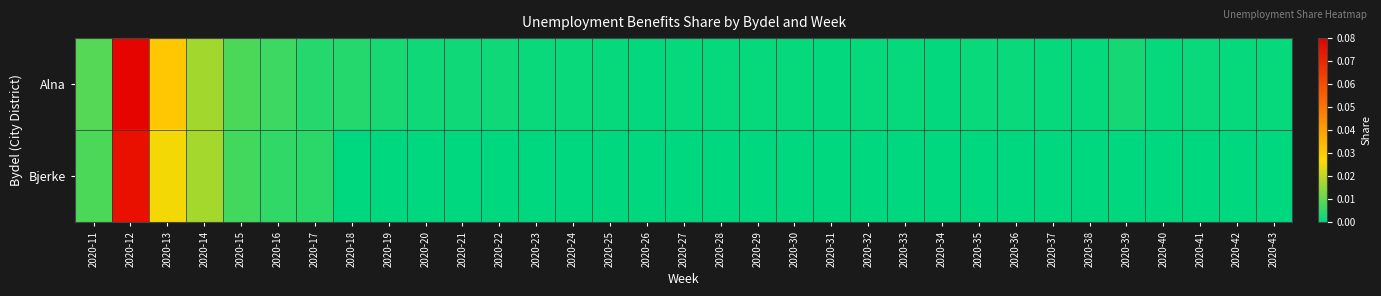

List the series in order of their overall mean, lowest first.

Bjerke, Alna